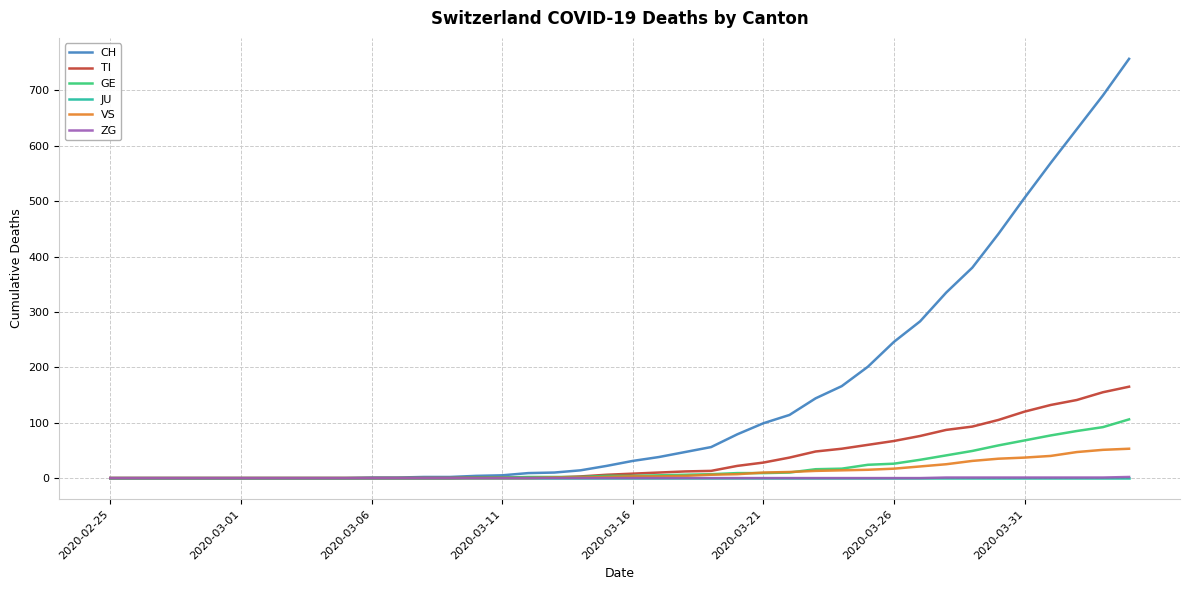

What is the maximum value for CH?

757